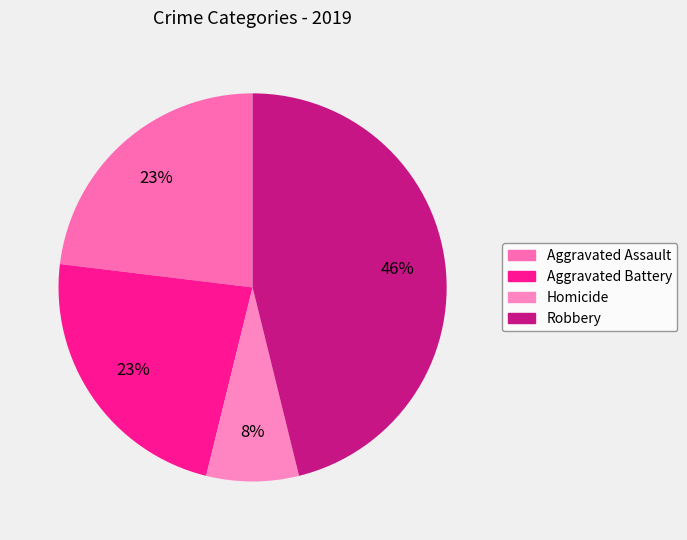

Between Aggravated Battery and Aggravated Assault, which is larger?

Aggravated Battery